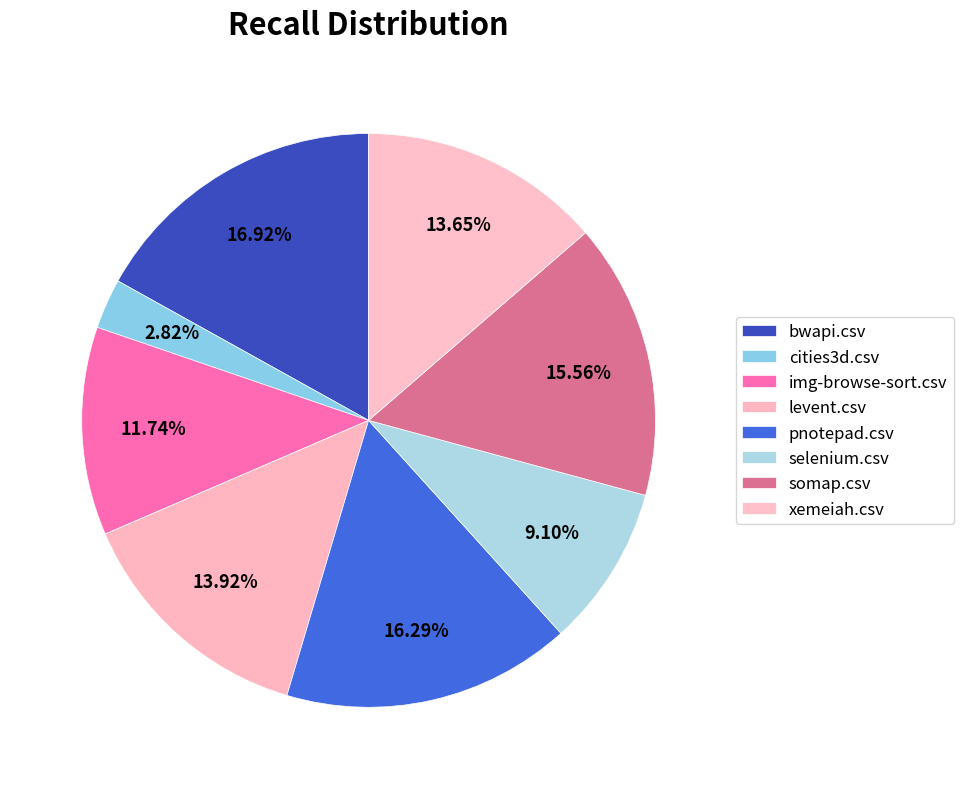

How many segments does this pie chart have?

8